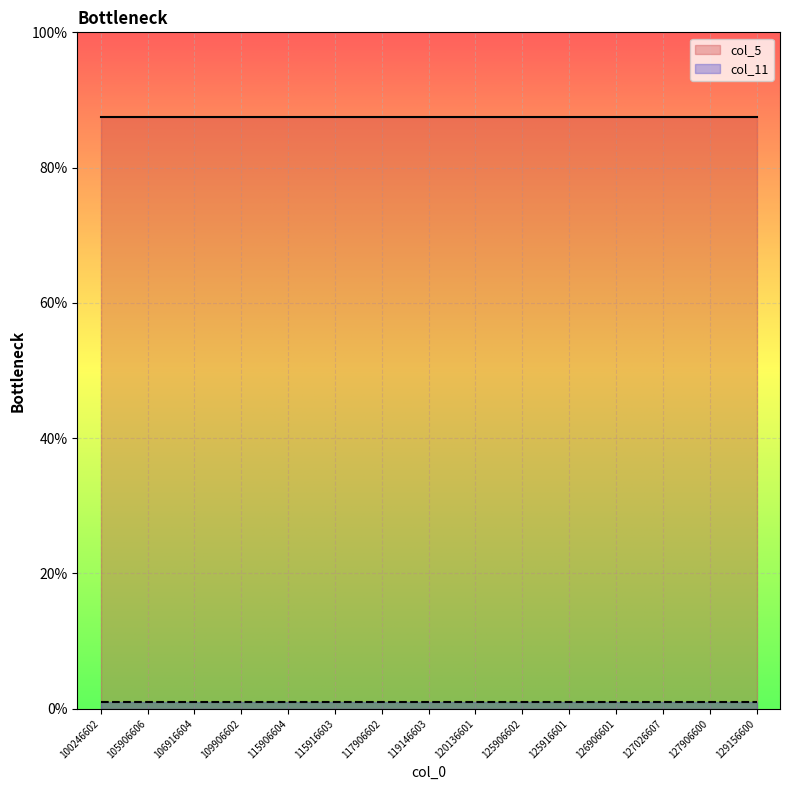

What is the value of the col_5 point at the 1st from the left?

87.5